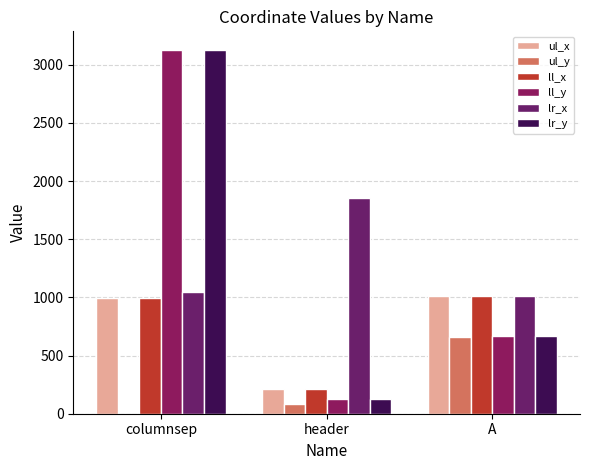

What is the average value of the lr_x series?

1304